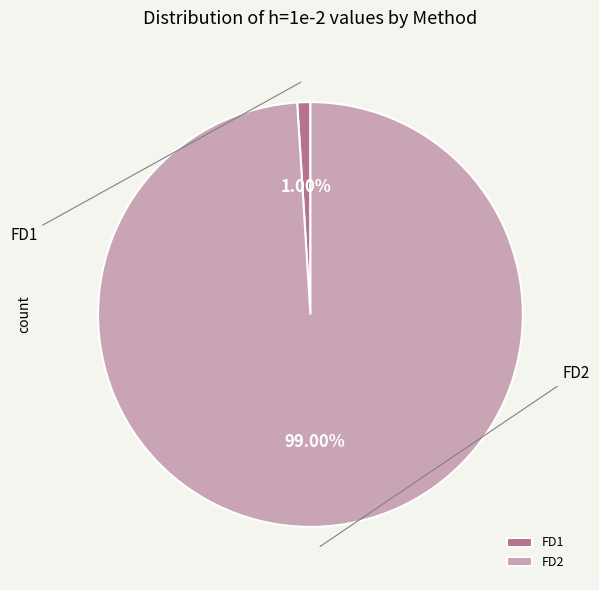

Between FD2 and FD1, which is larger?

FD2